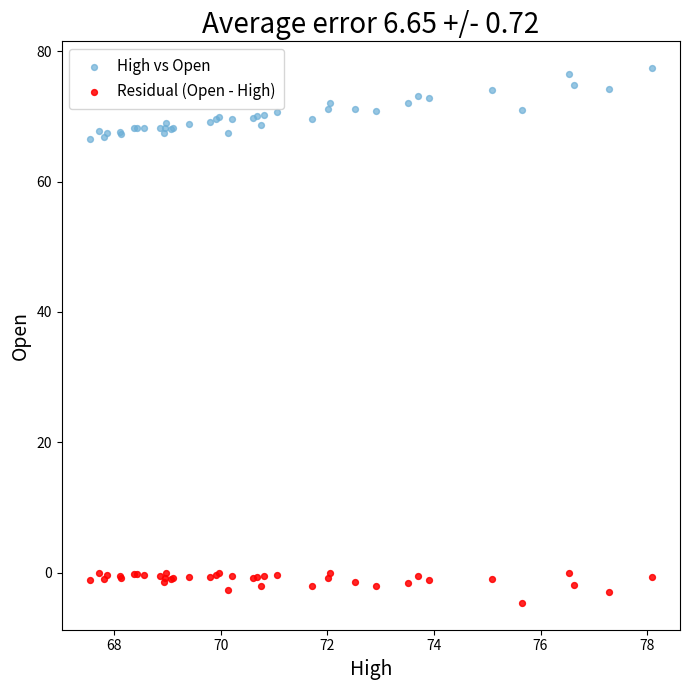

What are all the series names shown in the legend?

High vs Open, Residual (Open - High)